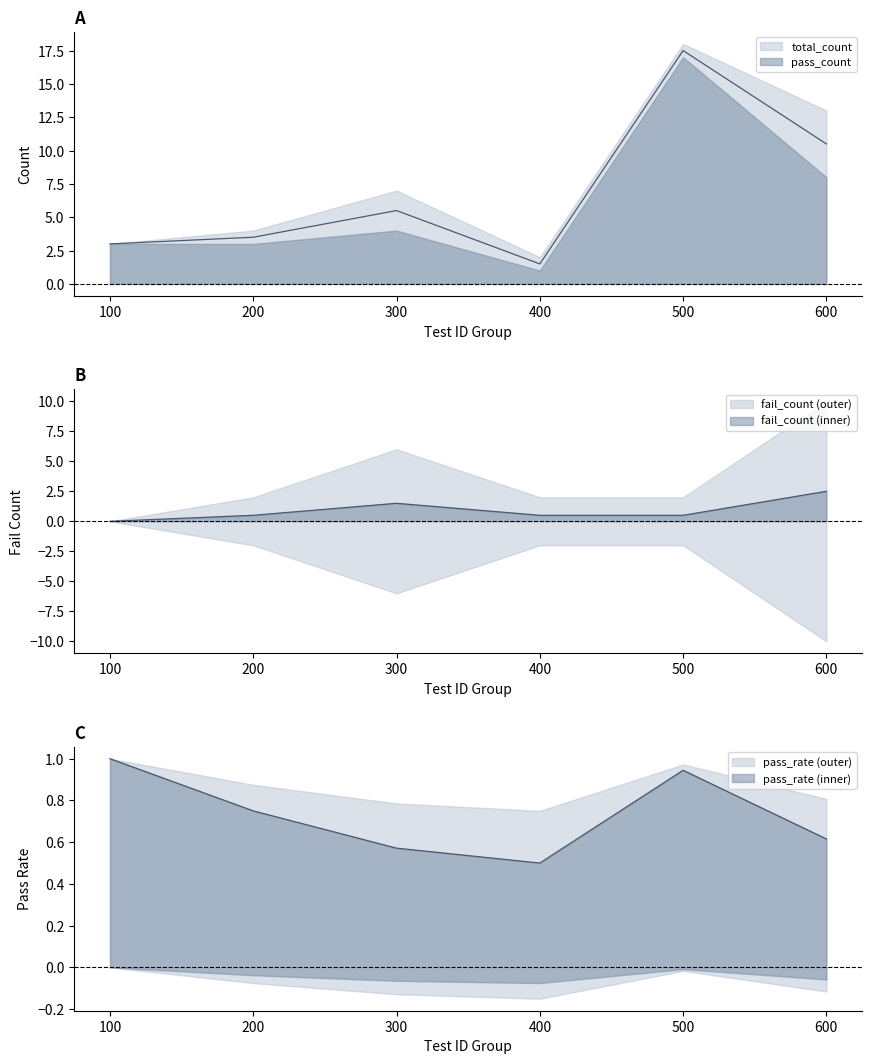

What is the difference between the highest and lowest values at 200?

3.0